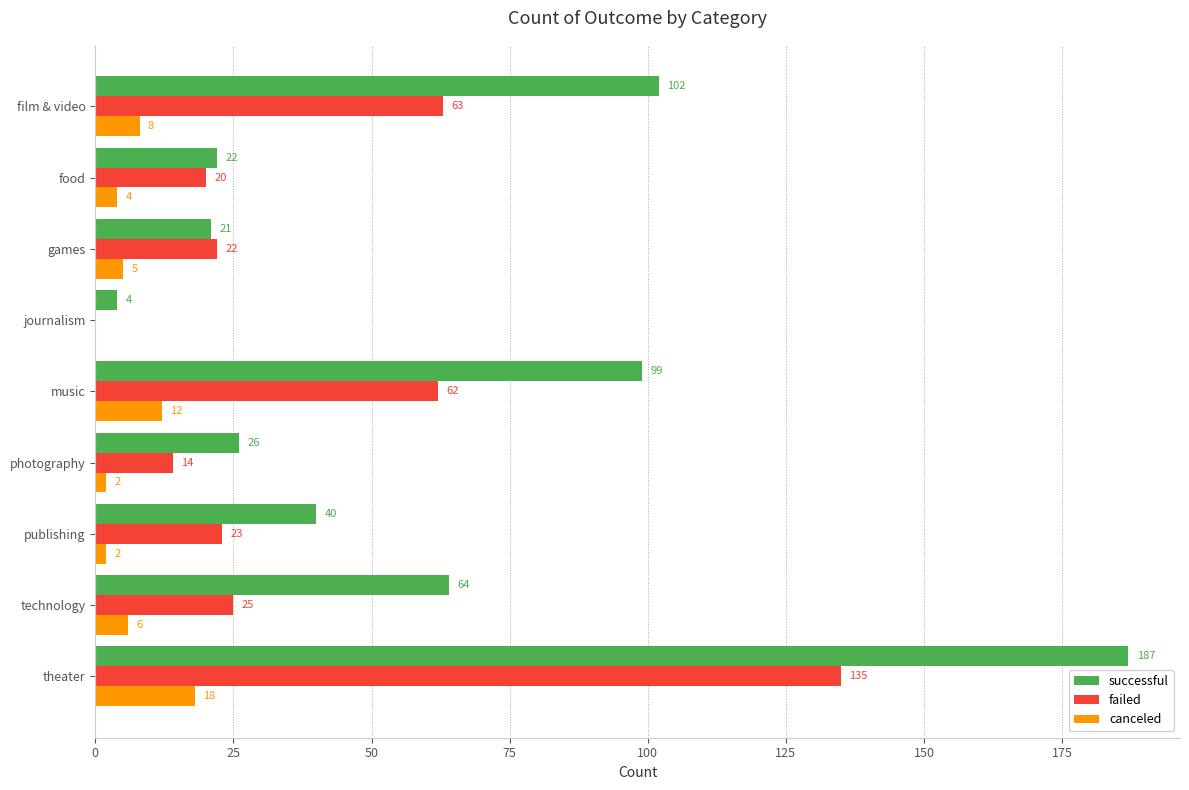

At which label is failed closest to 67?

film & video